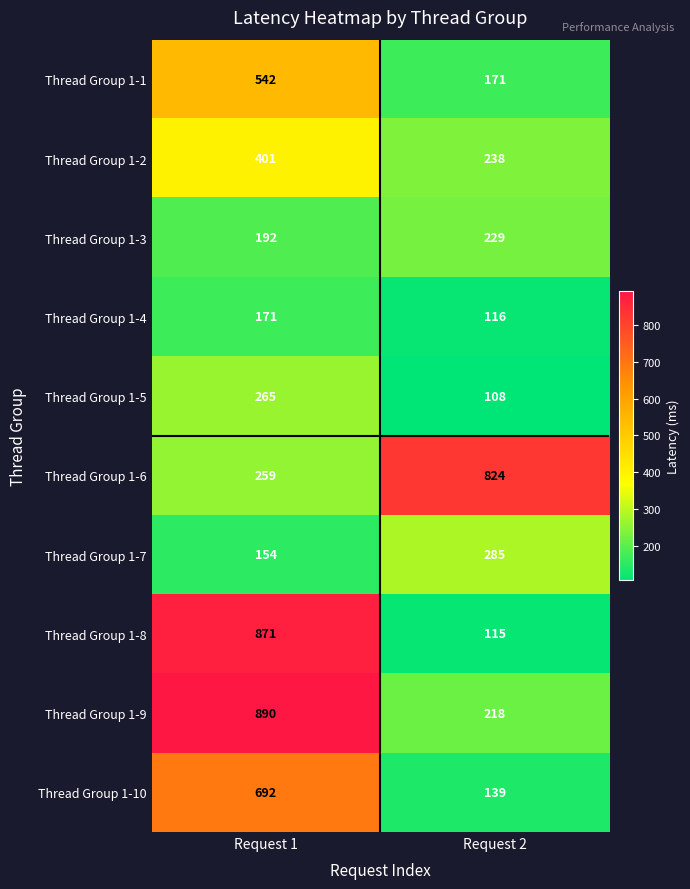

What is the average value of the Thread Group 1-6 series?

542